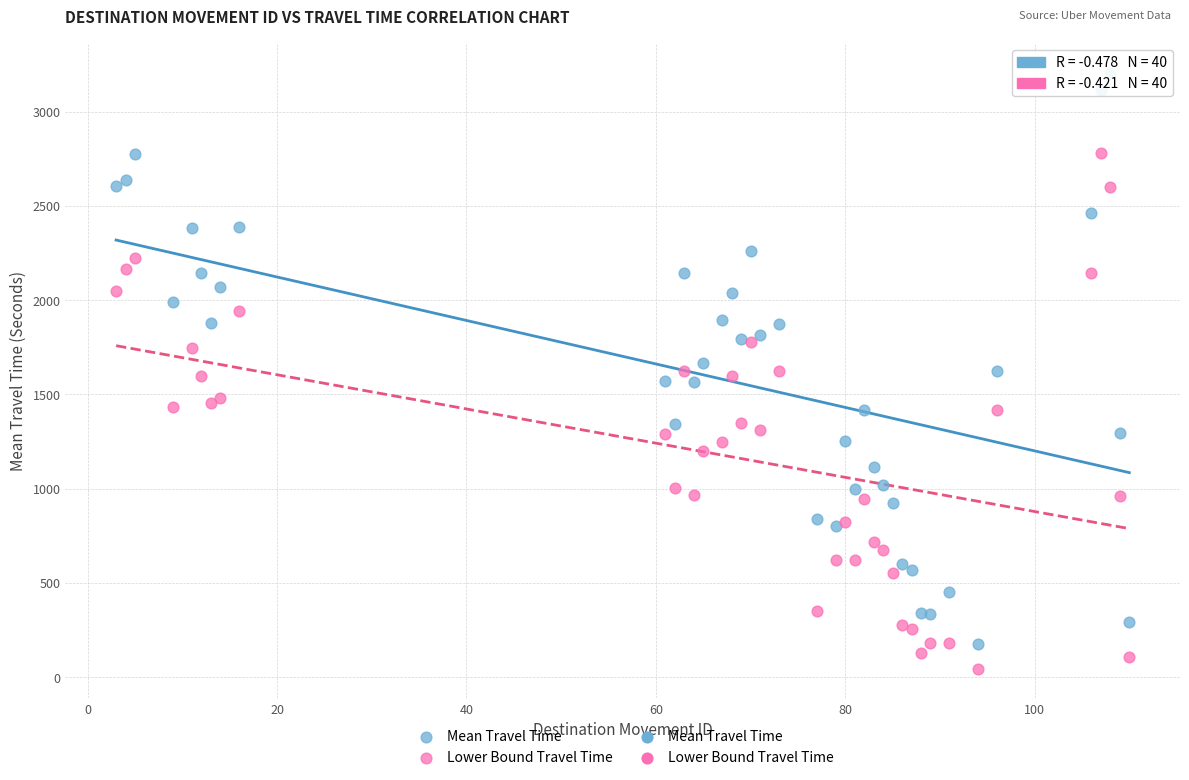

Which series has the largest Y range (max minus min)?

Mean Travel Time